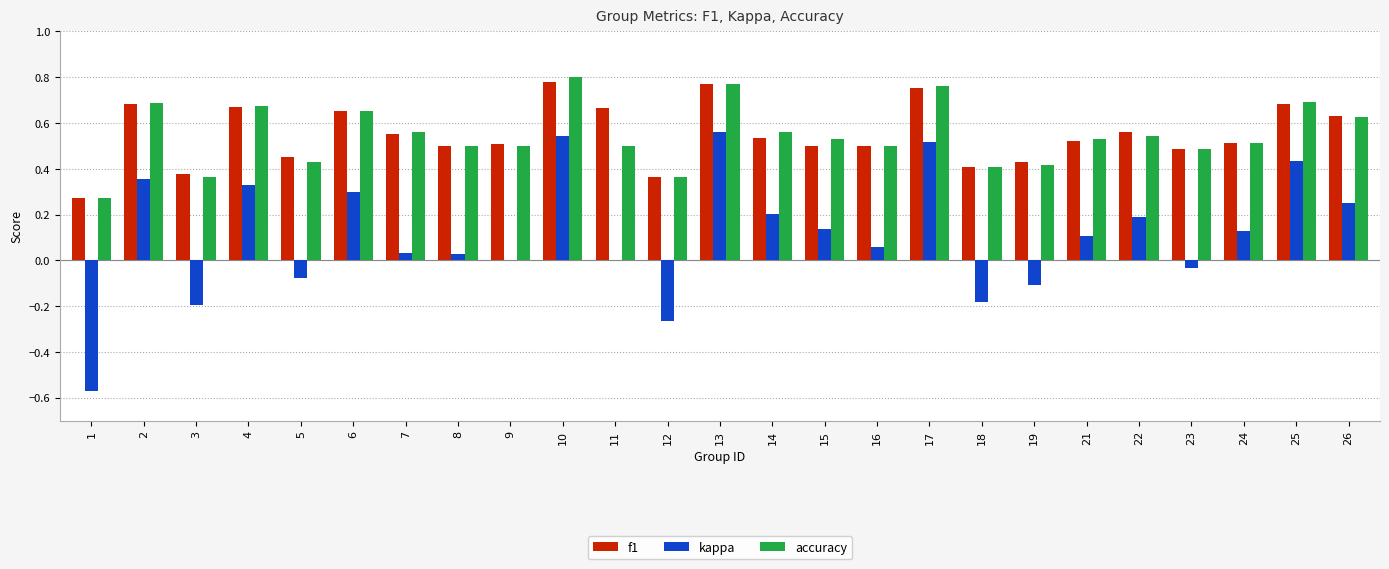

The accuracy series shows 0.4 at 19. True or false?

True